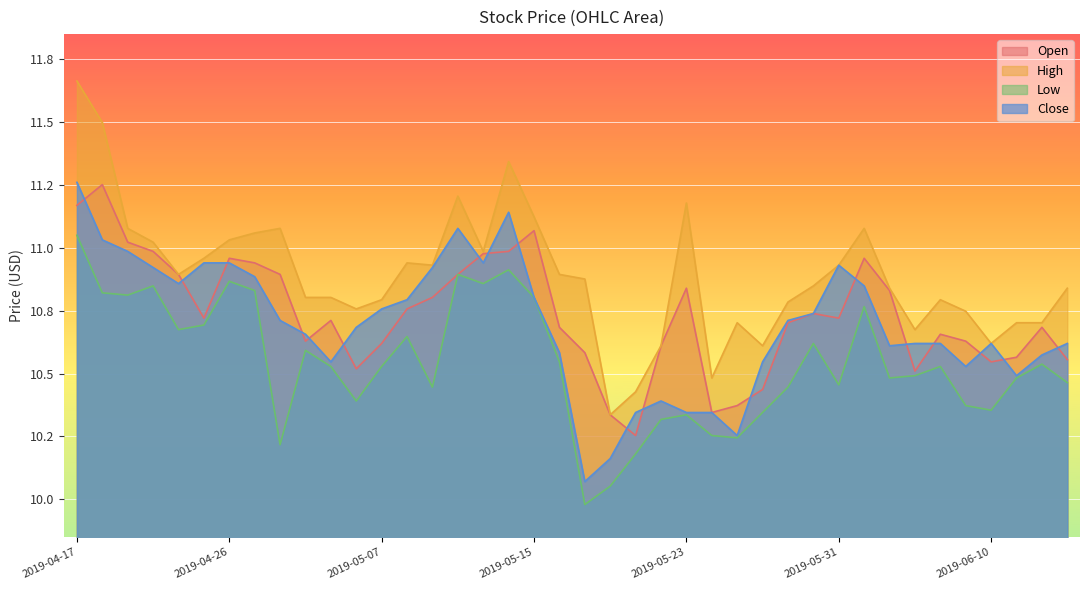

At how many categories does at least one series exceed 10?

40